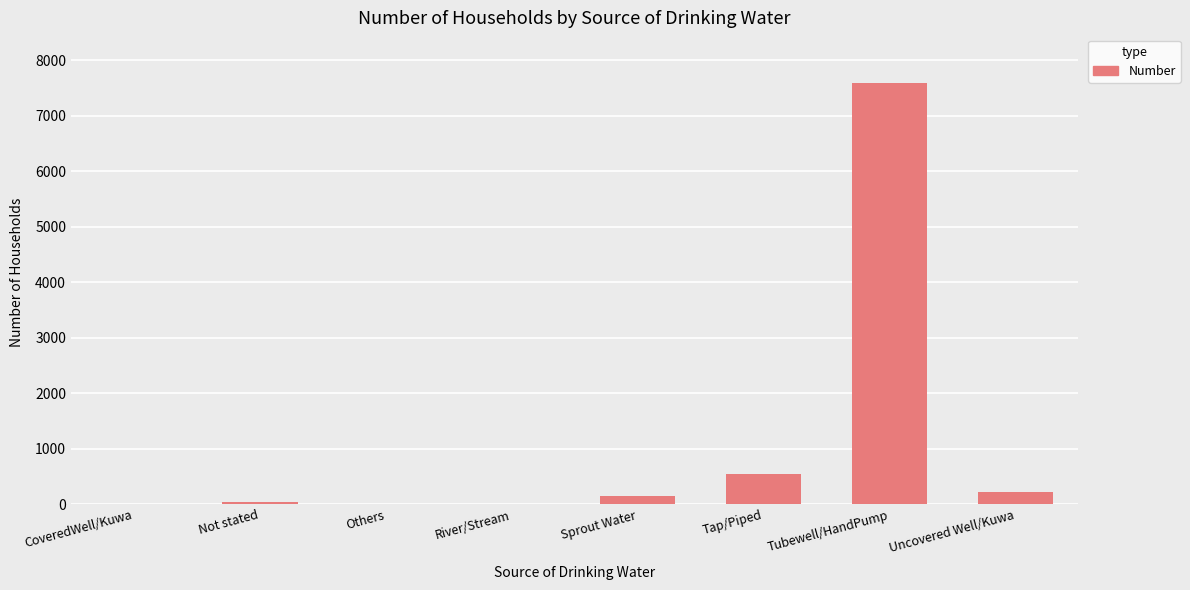

Where is the data nearest to the value 3796?

Tap/Piped